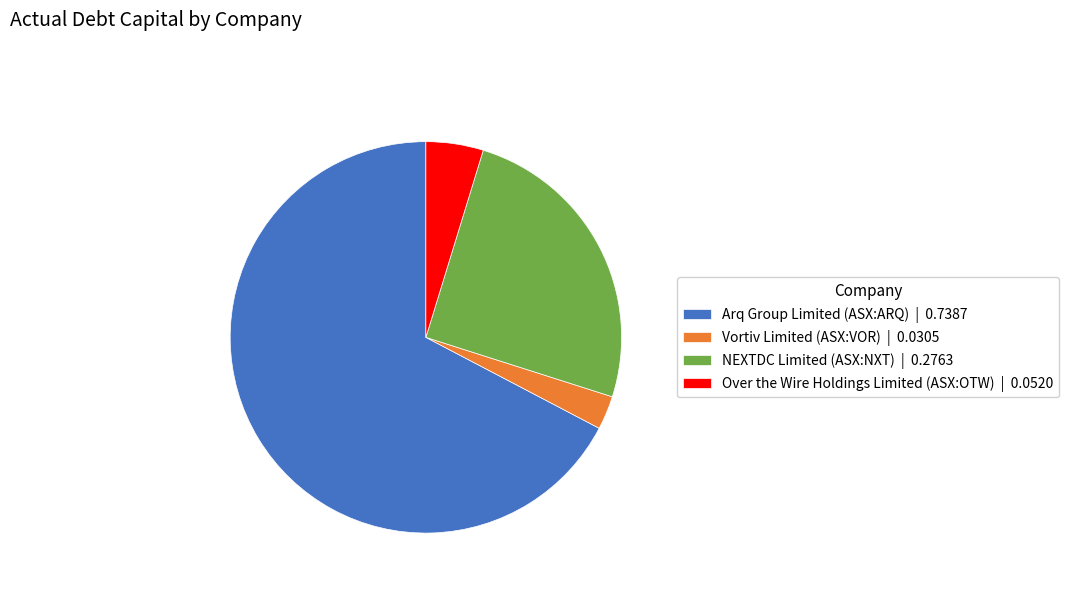

Is it true that Vortiv Limited (ASX:VOR) is 3% of the pie?

True